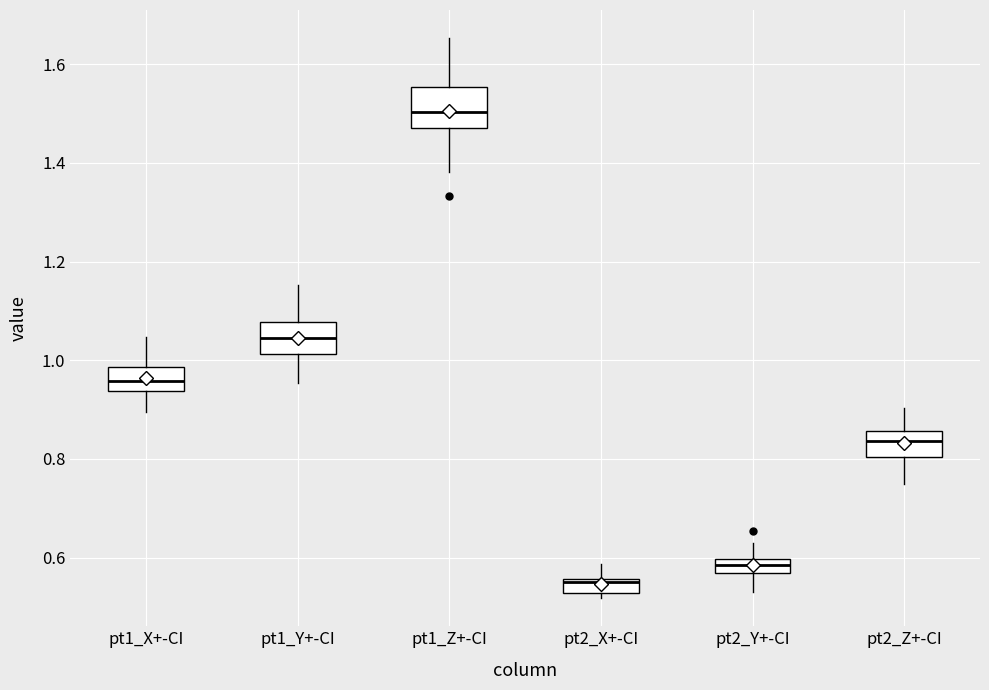

Where does the upper whisker of the box for pt1_Y+-CI end on the y-axis? The values are not printed on the chart, so give them approximately, as read against the axis.

1.16